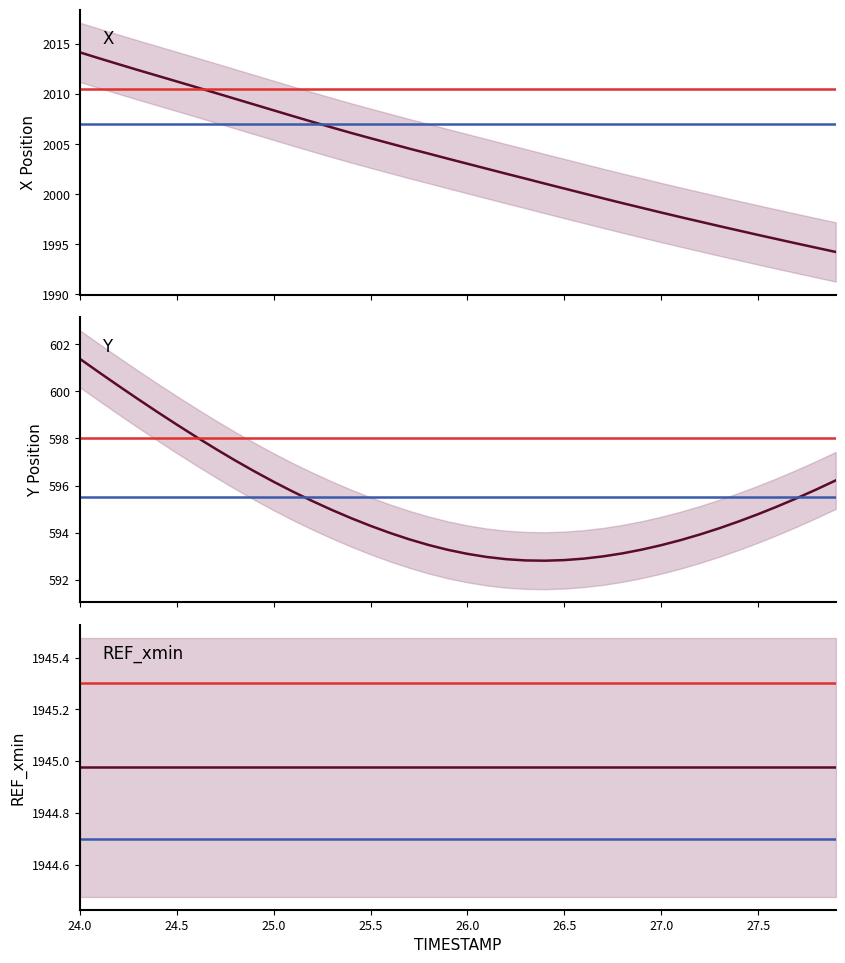

What are all the series names shown in the legend?

X, Y, REF_xmin